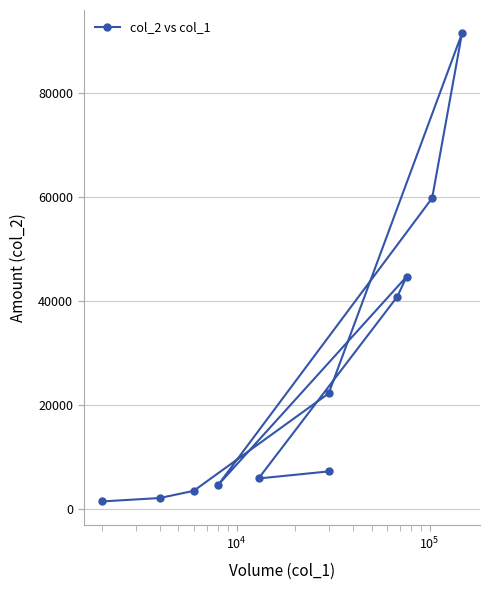

Where does the data first go above 7200?

$\mathdefault{10^{5}}$